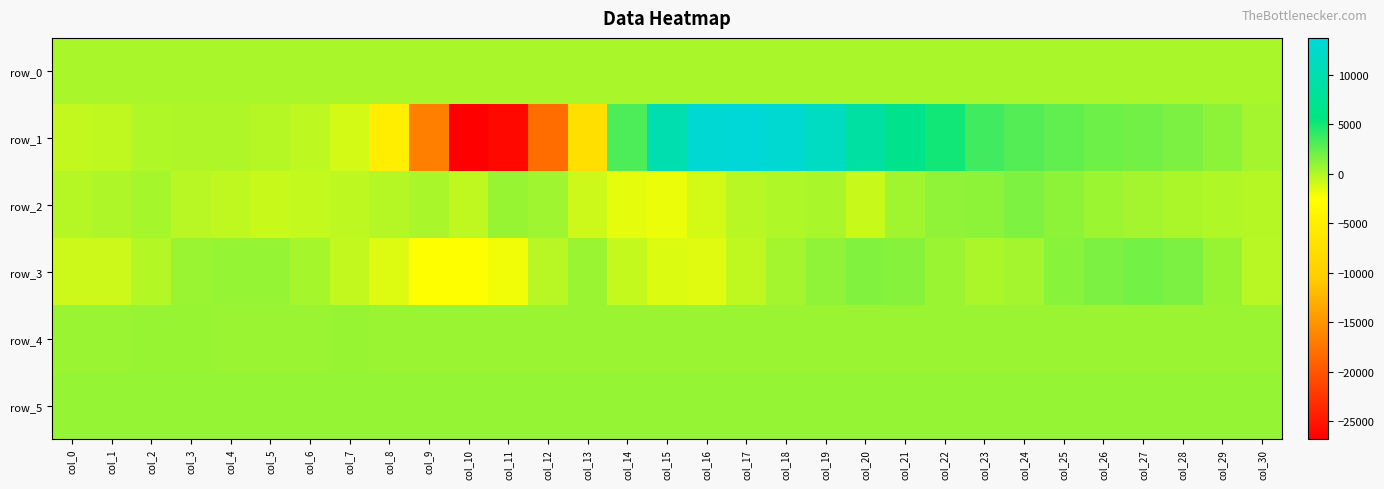

What is the minimum value for row_0?

246.7